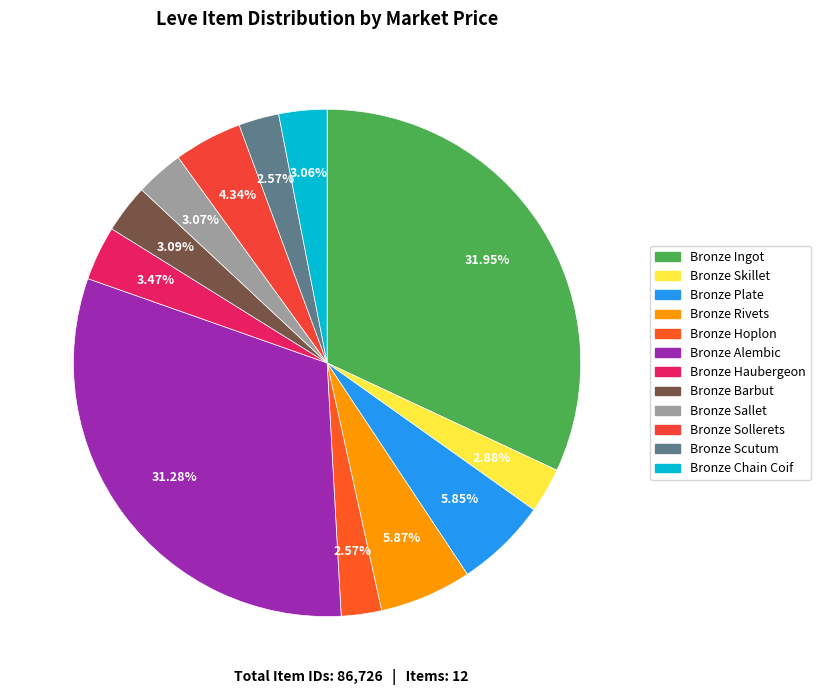

Combined, do Bronze Alembic and Bronze Skillet account for over 50%?

No